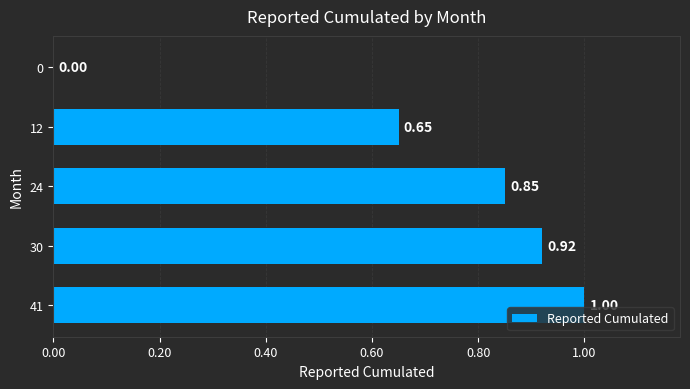

Between 30 and 12, which is larger?

30